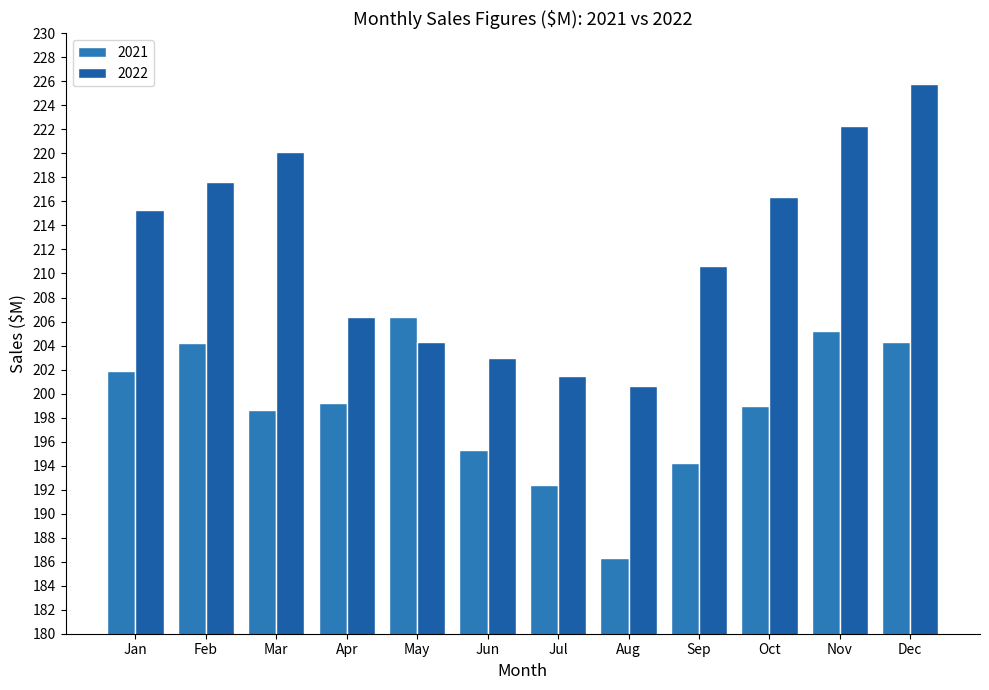

What is the sum of the 2021 values at Apr and Dec?

403.5